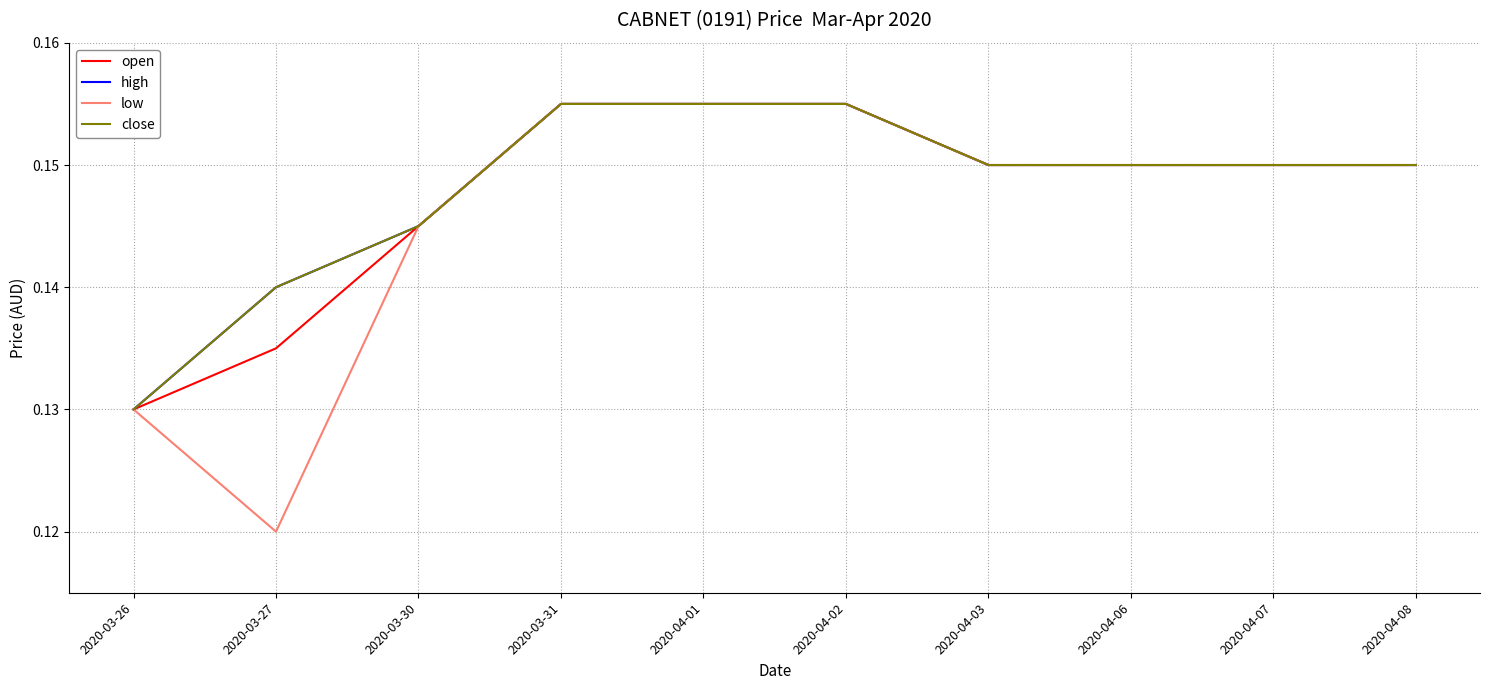

Rank the categories by close value from lowest to highest.

2020-03-26, 2020-03-27, 2020-03-30, 2020-04-03, 2020-04-06, 2020-04-07, 2020-04-08, 2020-03-31, 2020-04-01, 2020-04-02